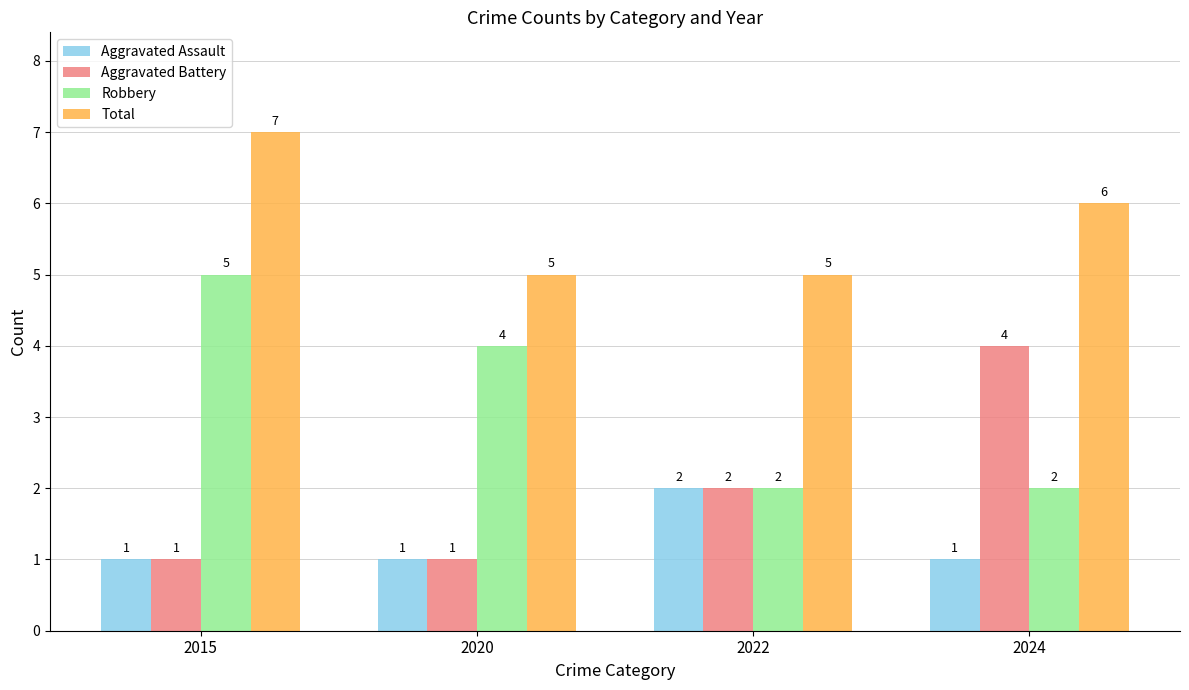

What is the value of the Robbery bar at the 3rd from the left?

2